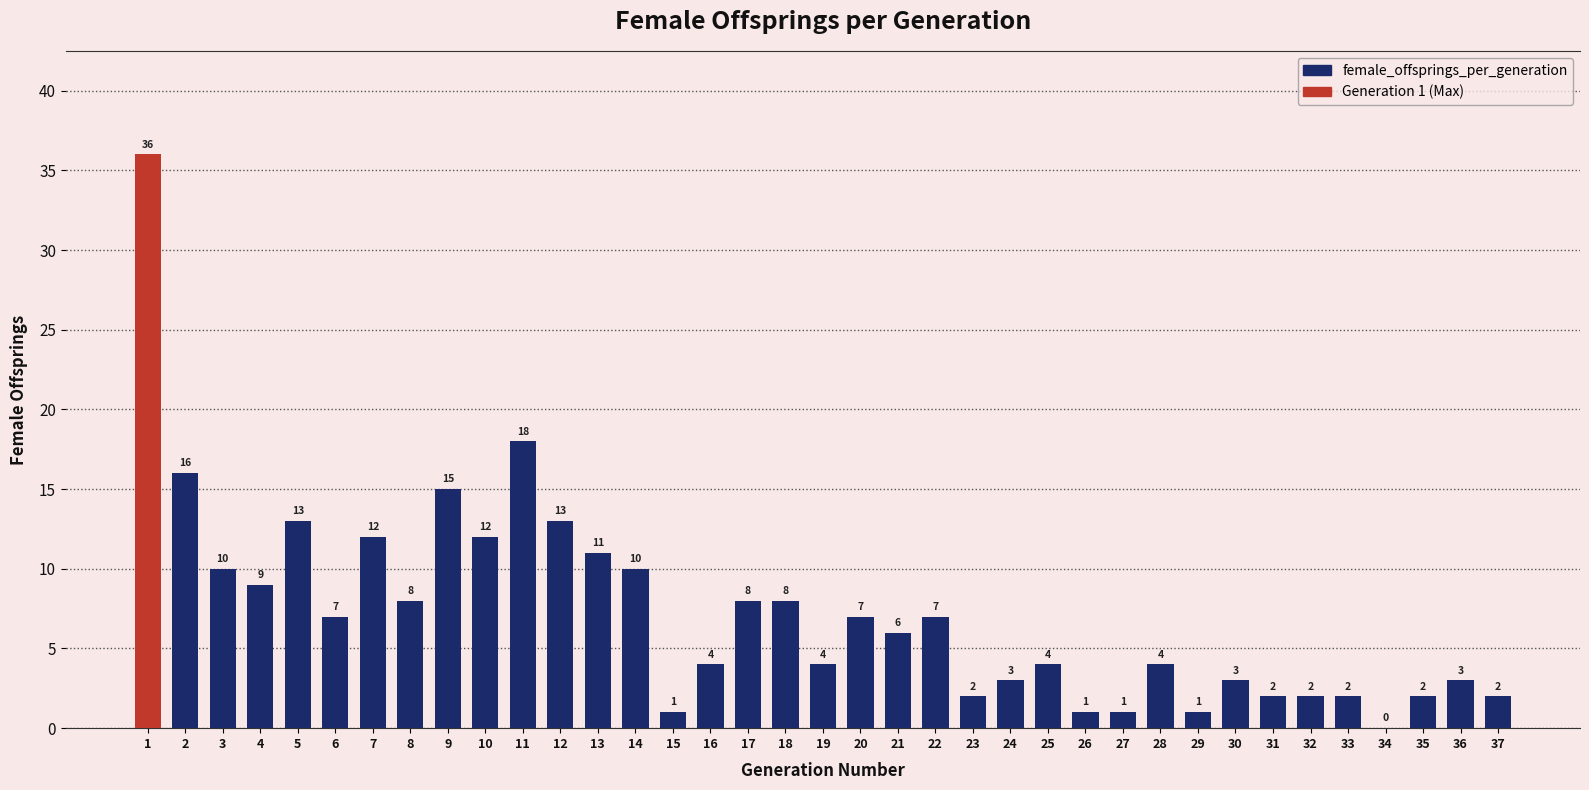

Are the bars horizontal?

No